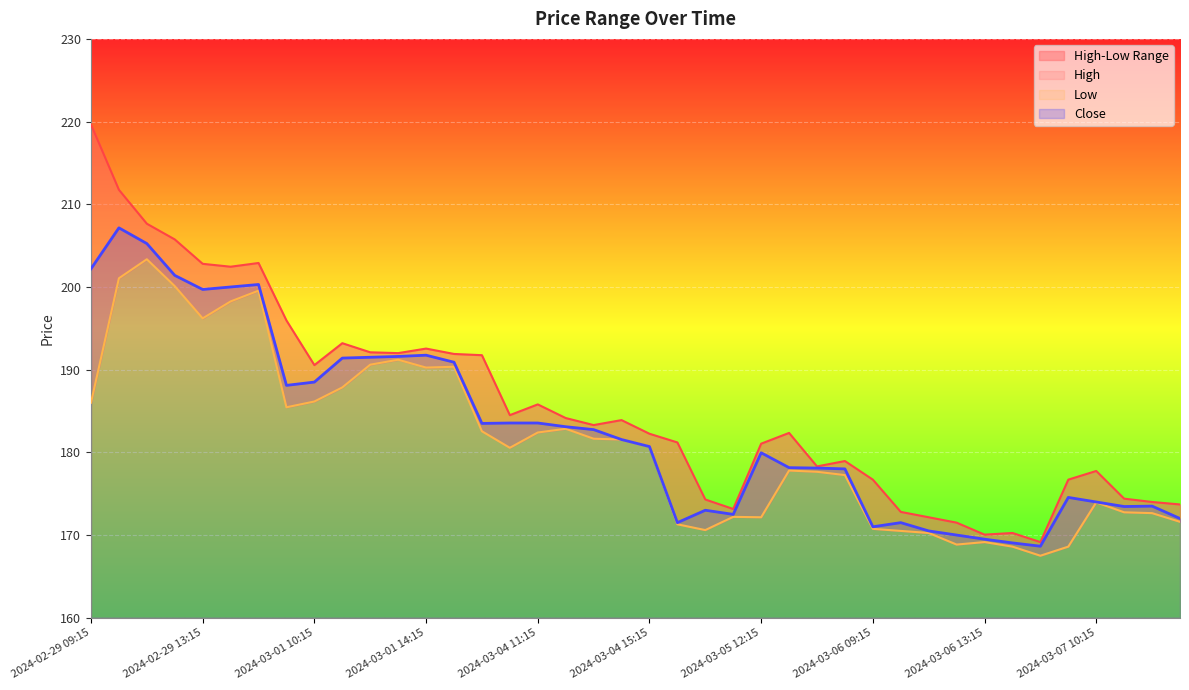

How many values in the Close series are below 181?

20